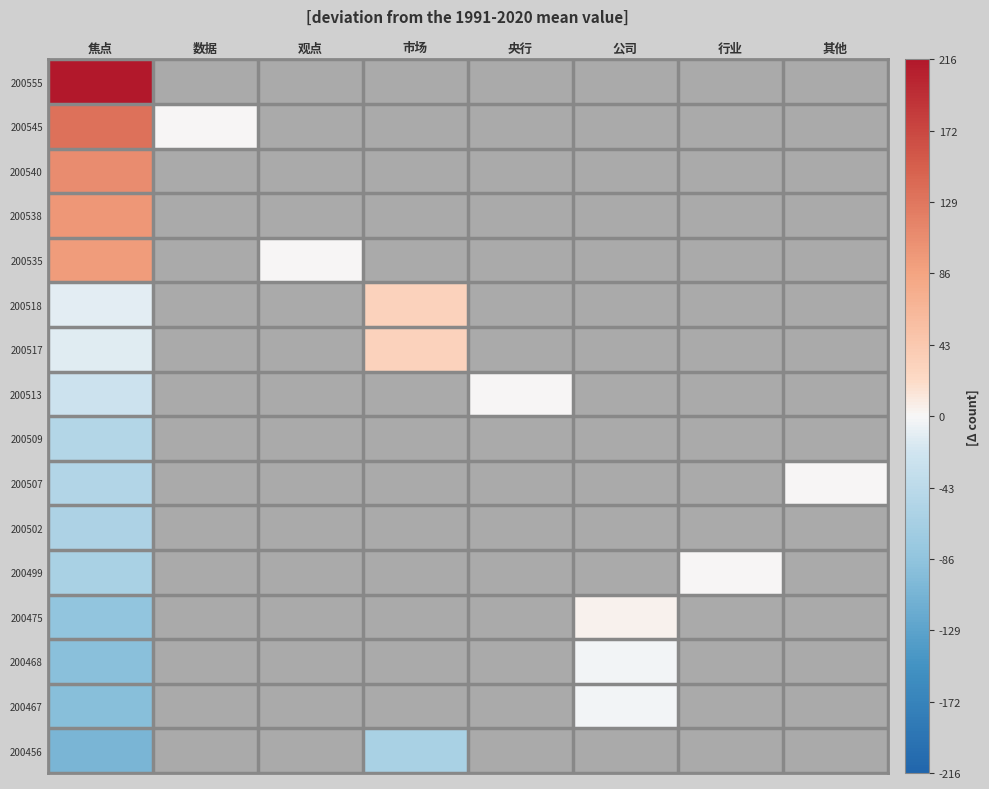

At 公司, list the series in order from smallest to largest.

200467, 200456, 200468, 200555, 200545, 200540, 200538, 200535, 200518, 200517, 200513, 200509, 200507, 200502, 200499, 200475